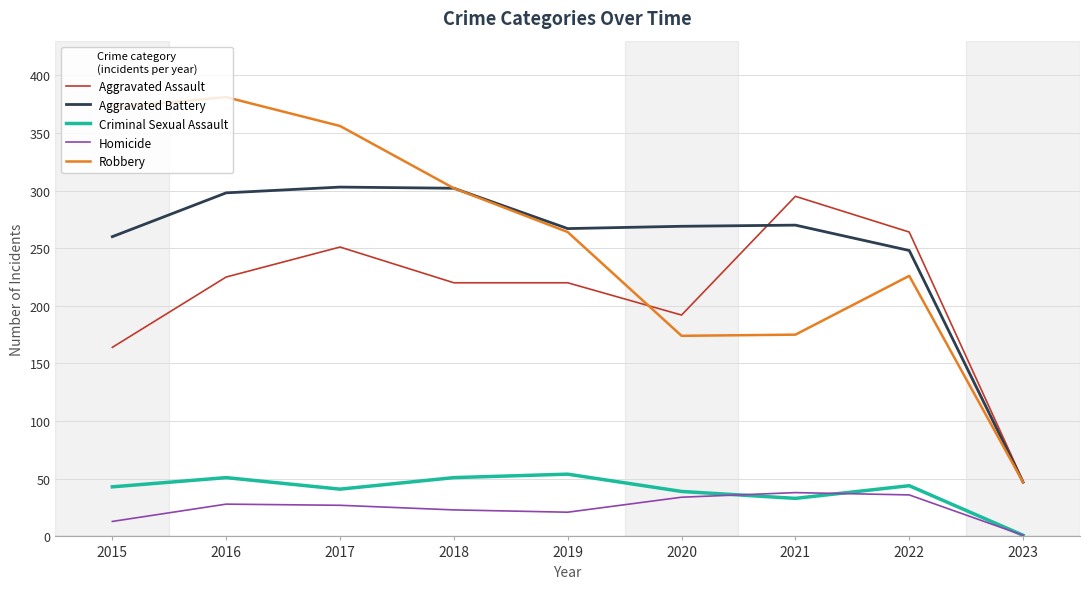

Which series changed the most between 2018 and 2019?

Robbery